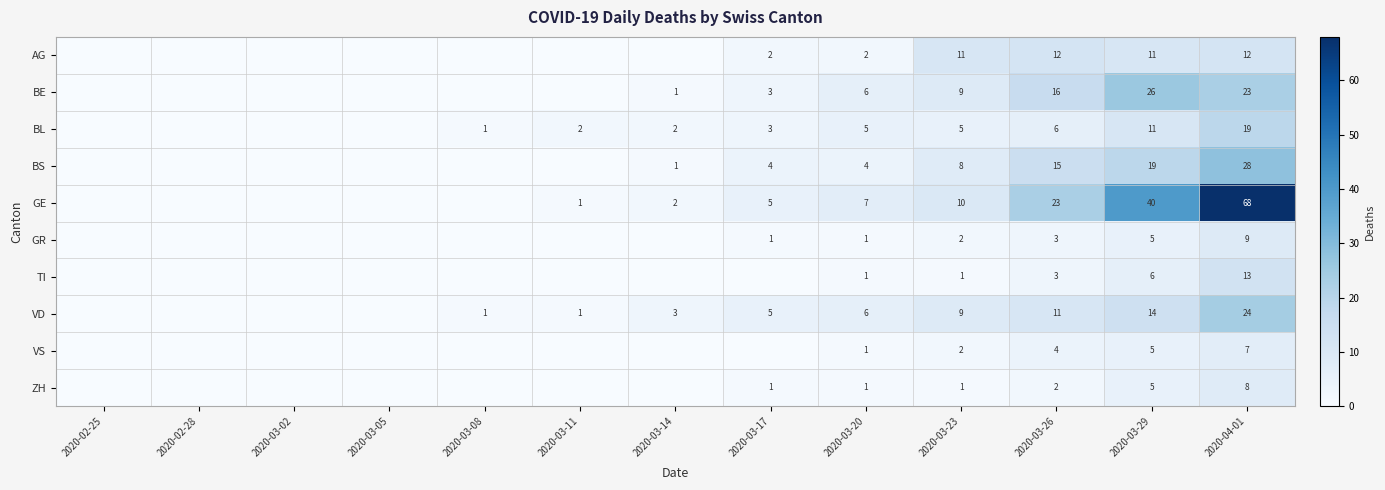

The value of TI at 2020-03-20 is 1. True or false?

True